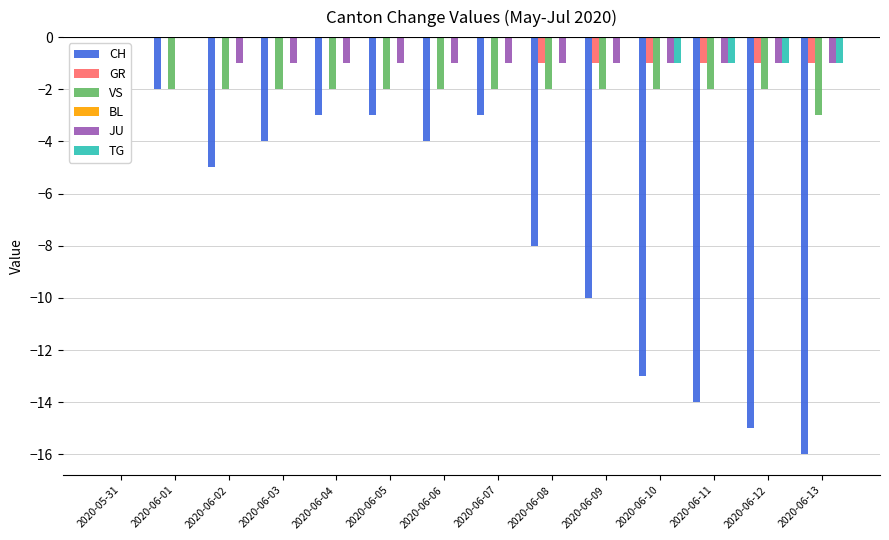

Which series changed the most between 2020-06-08 and 2020-06-12?

CH